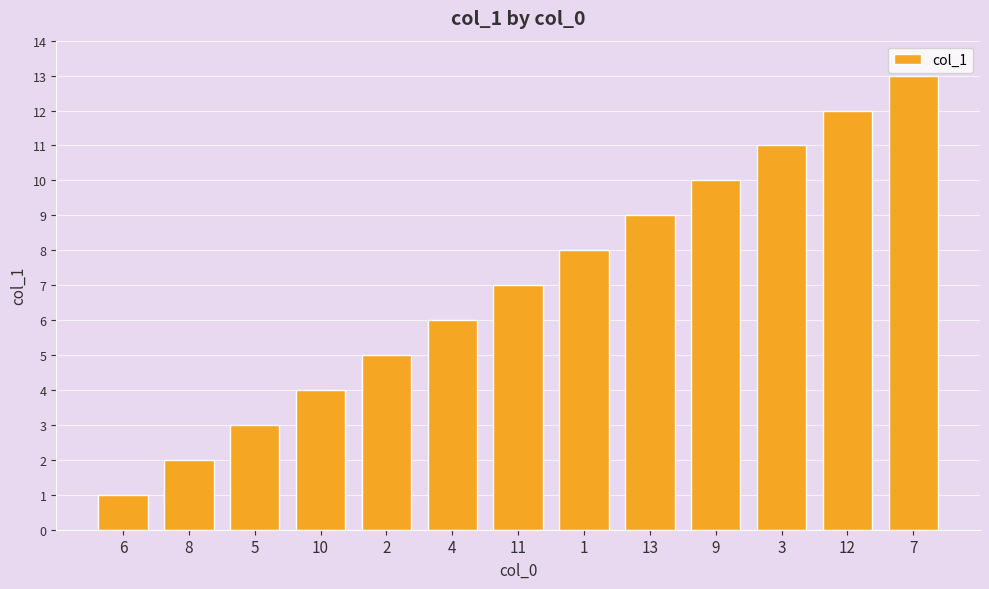

Reading left to right, transcribe all the data shown in this chart.

1	2	3	4	5	6	7	8	9	10	11	12	13